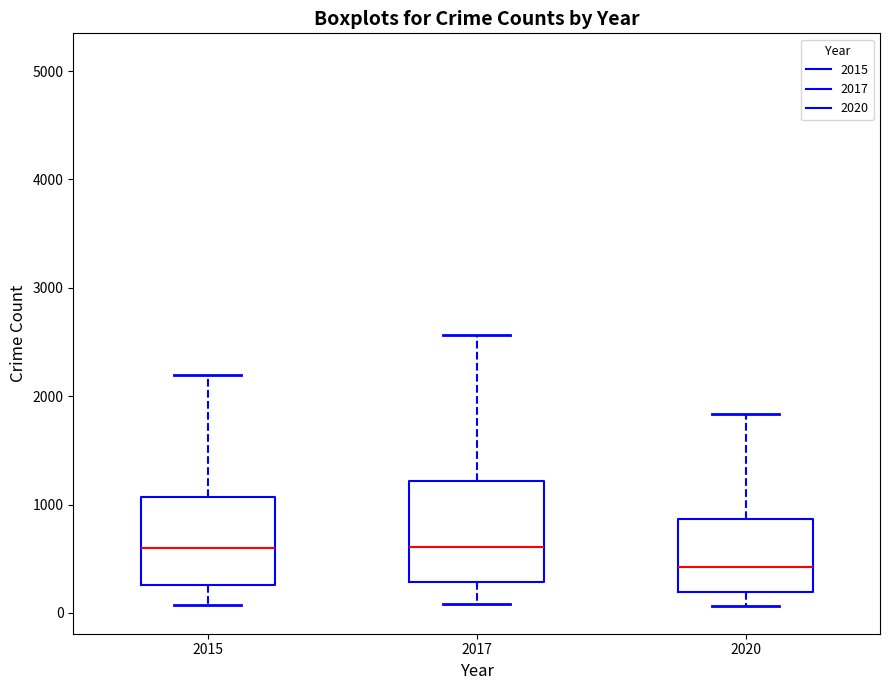

Which box is the tallest, from its lower edge to its upper edge?

2017